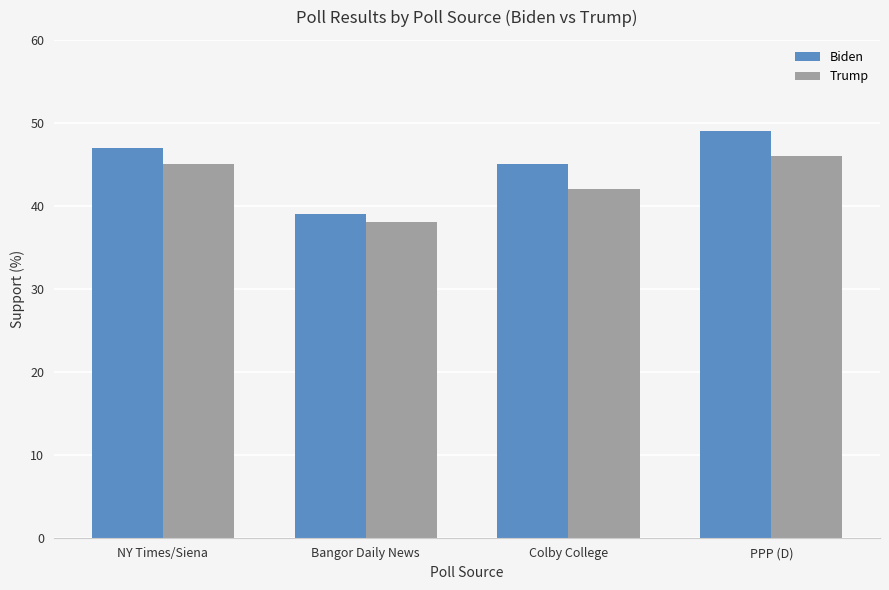

At which category is the sum across all series the highest?

PPP (D)